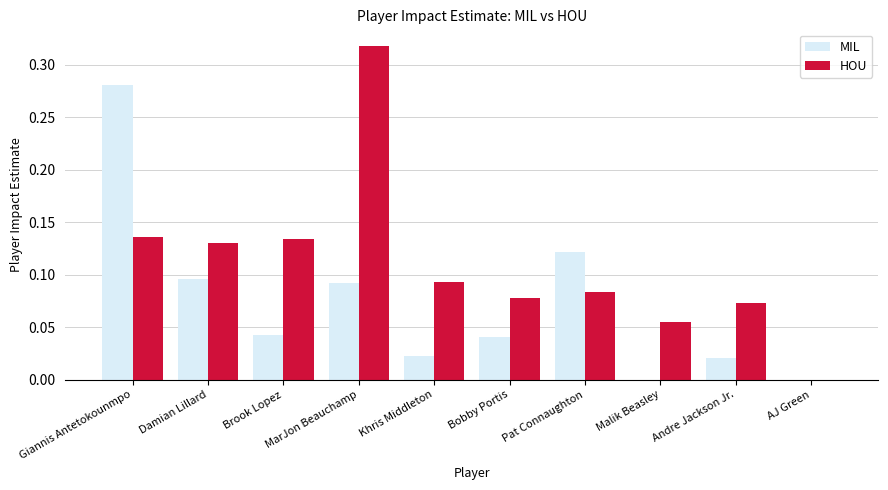

Is the value of HOU at AJ Green greater than the value of MIL at Bobby Portis?

No